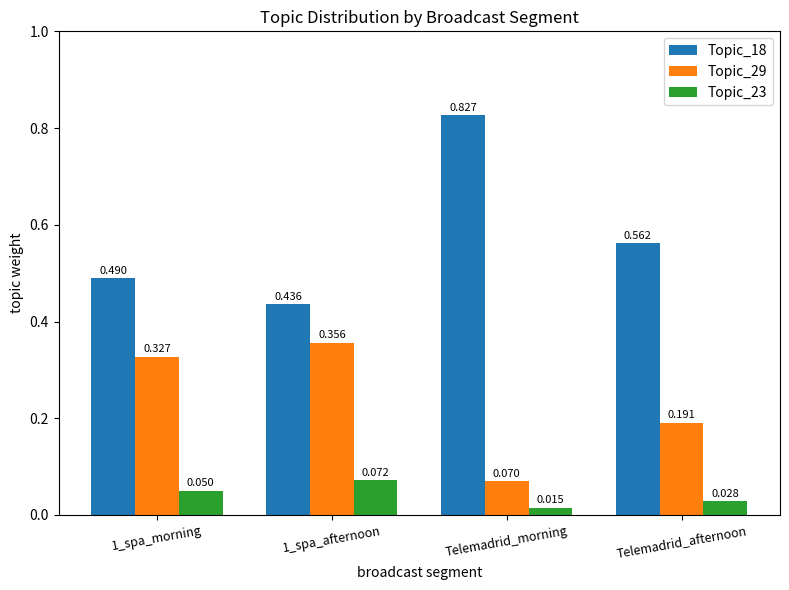

What is the label of the 1st bar from the left?

1_spa_morning